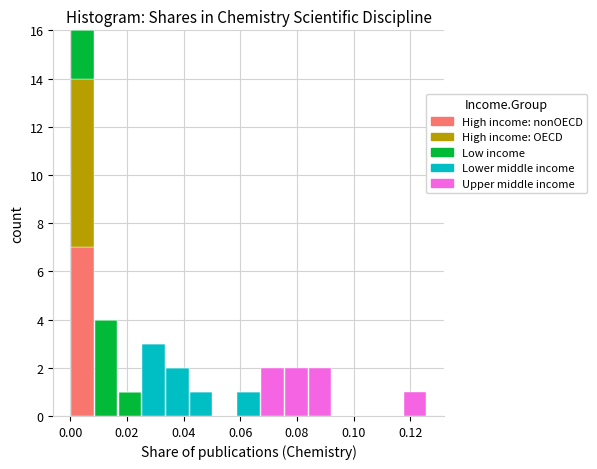

Reading left to right, list every stacked bar in this chart as the range it spans on the x-axis followed by its total height. Neither the bar edges nor the heights are printed on the chart, so give them approximately, as read against the axes.

0.000 to 0.008: 16
0.008 to 0.016: 4
0.016 to 0.026: 1
0.026 to 0.034: 3
0.034 to 0.042: 2
0.042 to 0.050: 1
0.050 to 0.058: 0
0.058 to 0.068: 1
0.068 to 0.076: 2
0.076 to 0.084: 2
0.084 to 0.092: 2
0.092 to 0.100: 0
0.100 to 0.110: 0
0.110 to 0.118: 0
0.118 to 0.126: 1